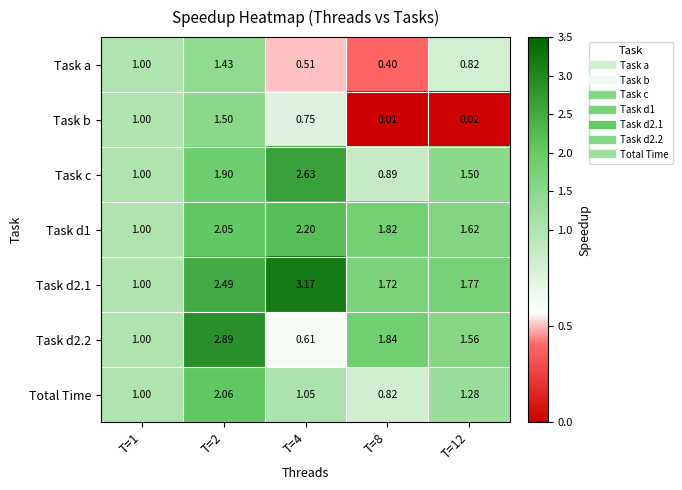

Is the value of Task a at T=12 greater than the value of Task b at T=2?

No